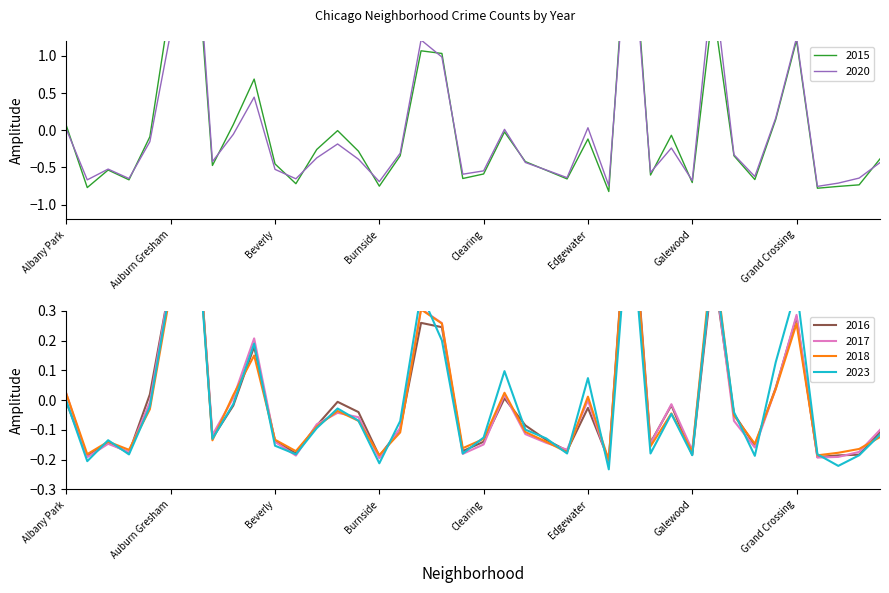

Where do 2017 and 2018 first cross each other?

Albany Park and Andersonville